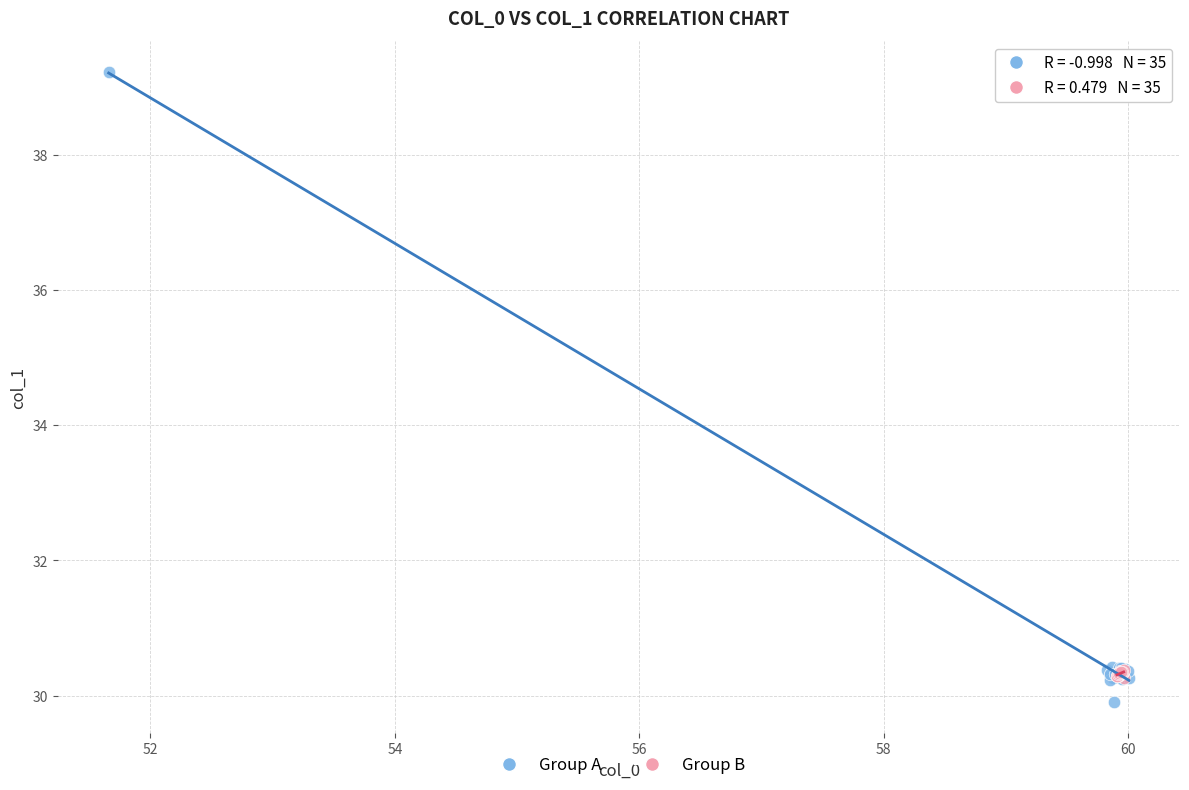

Which series reaches the maximum Y coordinate?

Group A